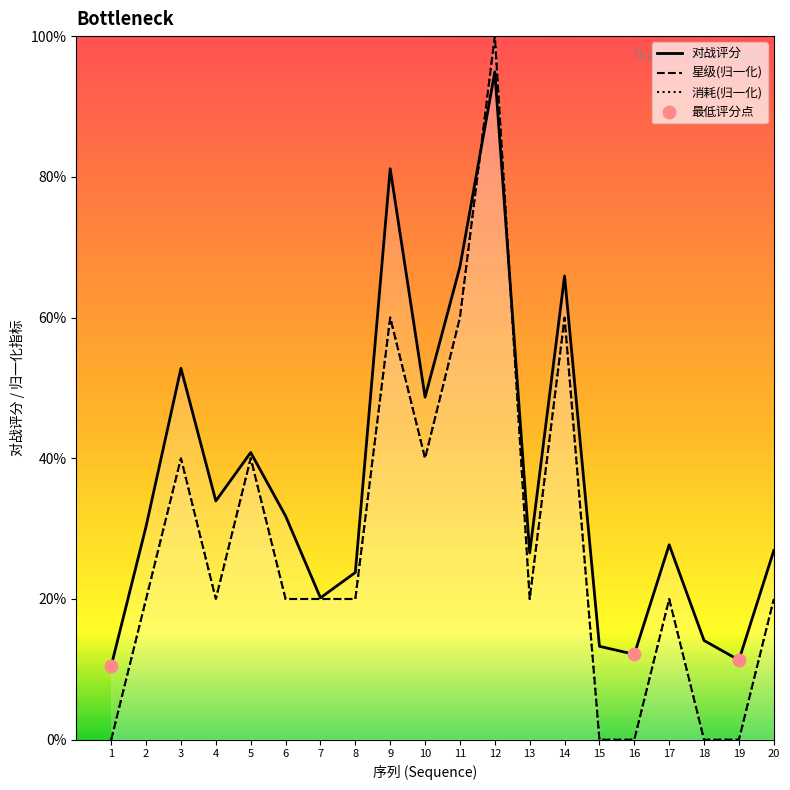

Which series reaches the minimum Y coordinate?

星级